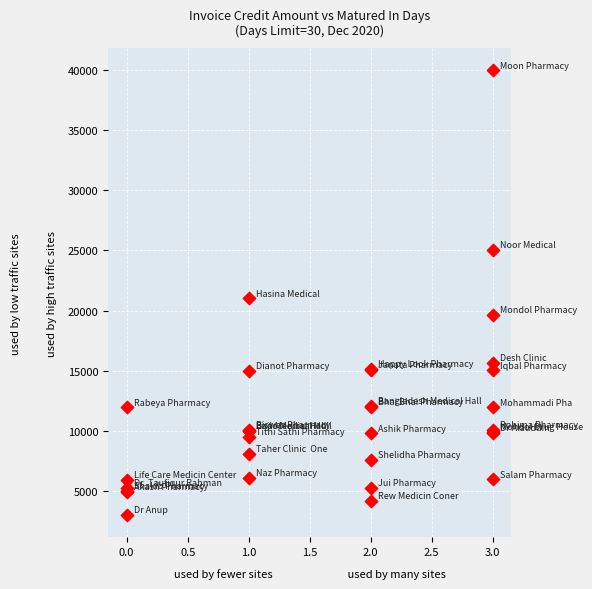

What Y value in the scatter plot is closest to 21484?

21020.3